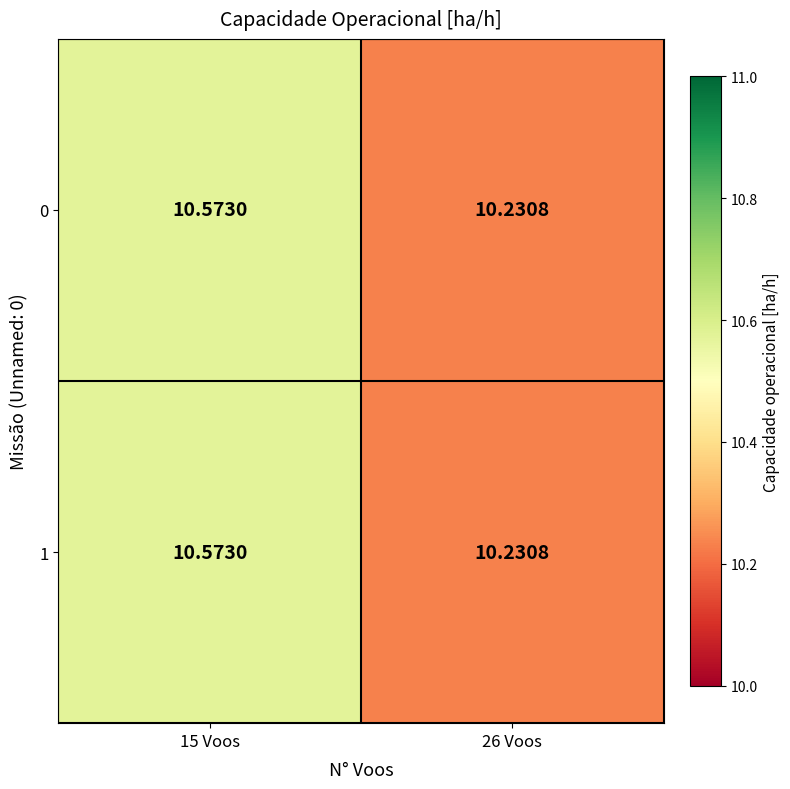

Is the value of 0 at 15 Voos greater than the value of 1 at 26 Voos?

Yes